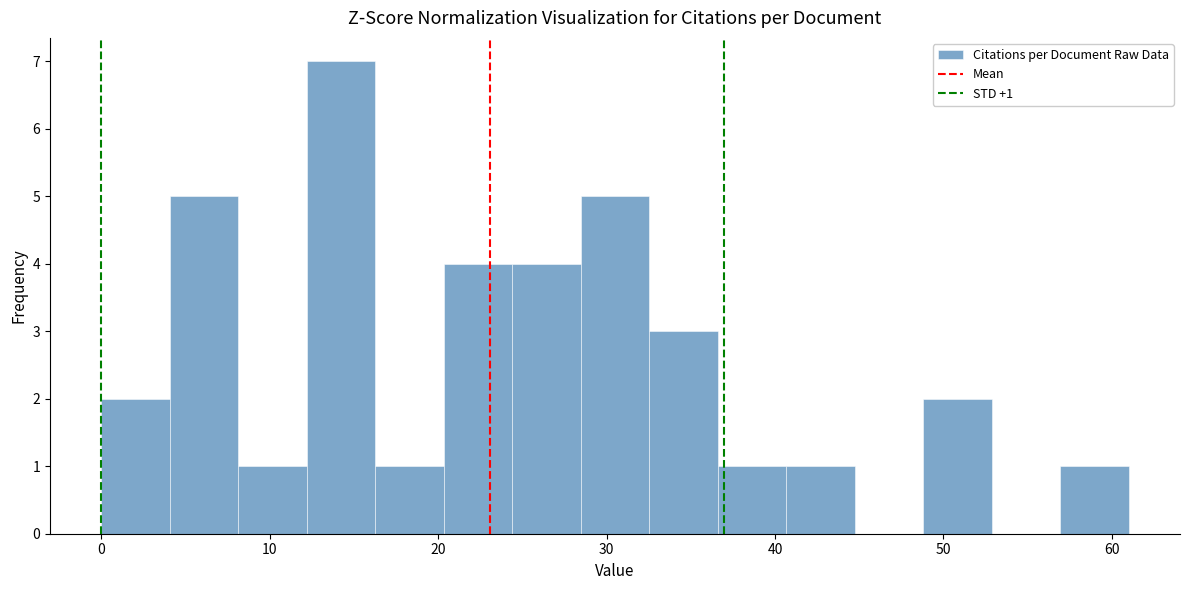

Which range on the x-axis has the tallest bar?

12 to 16